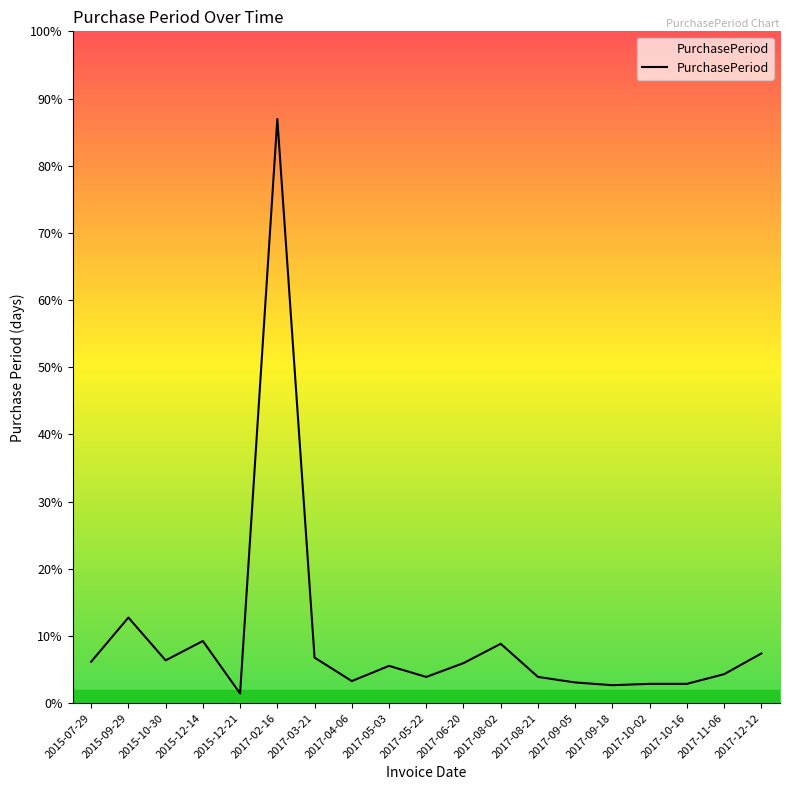

Does the chart have visible grid lines?

No